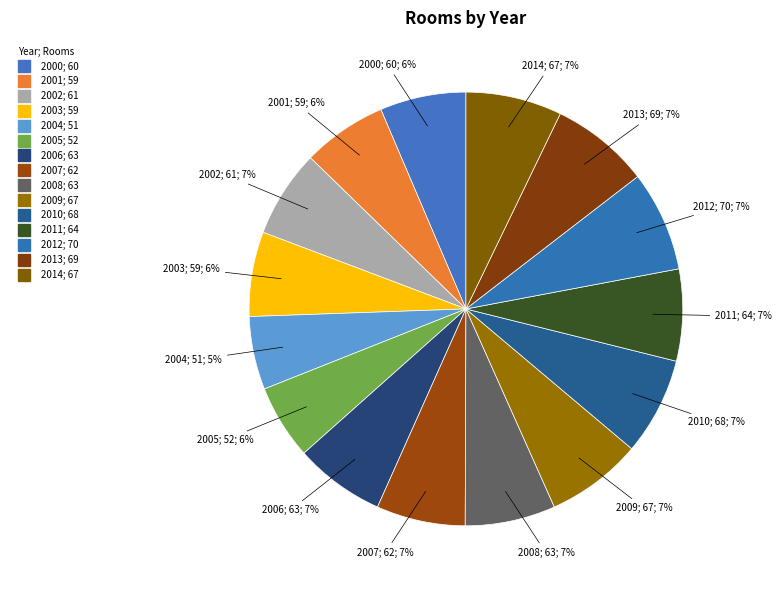

Count the number of slices in the pie.

15